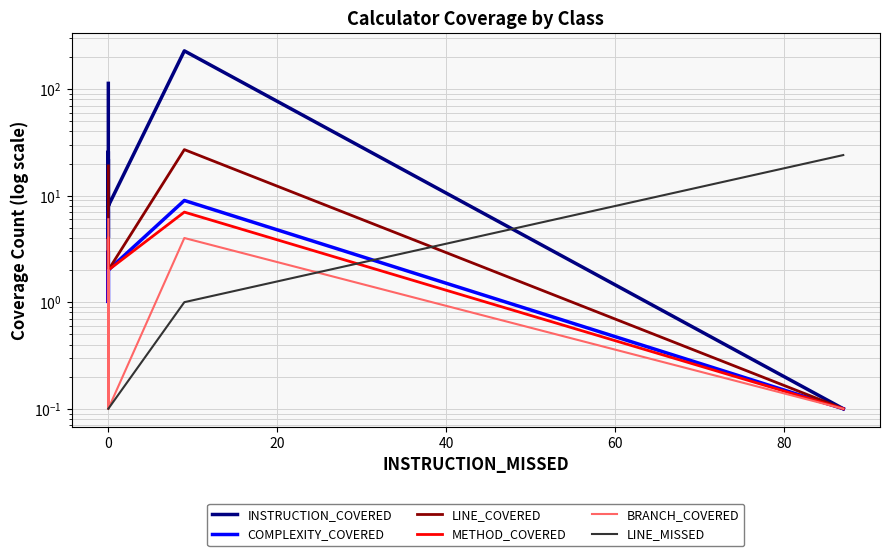

At how many categories does at least one series exceed 111?

2